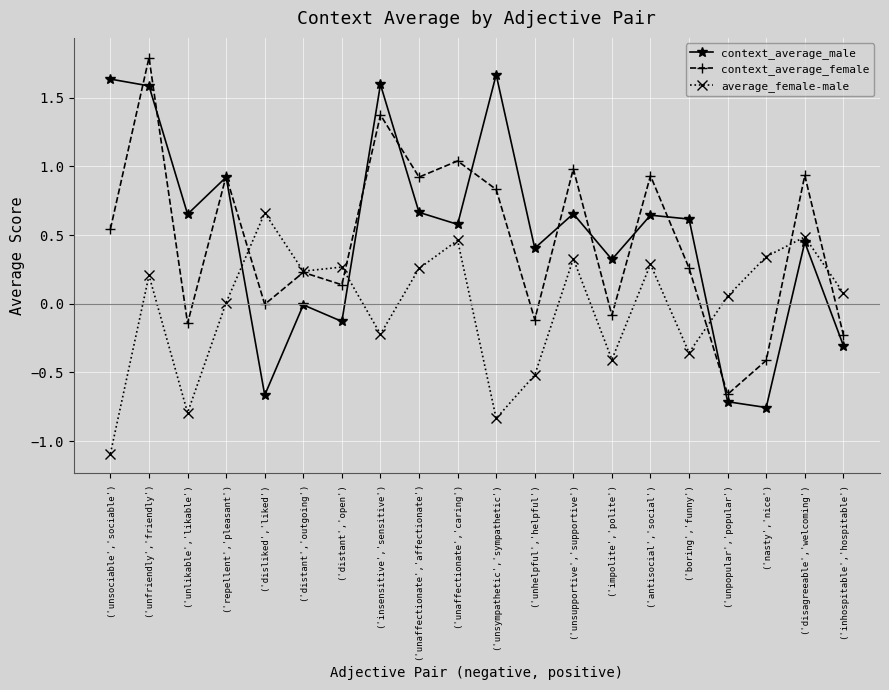

Which category has the highest value in the context_average_male series?

('unsympathetic','sympathetic')